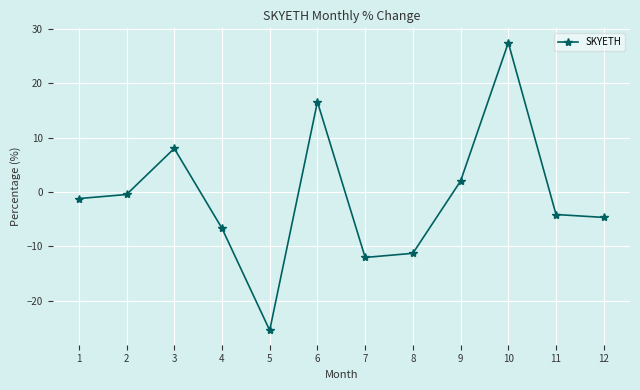

Rank the categories by value from highest to lowest.

10, 6, 3, 9, 2, 1, 11, 12, 4, 8, 7, 5